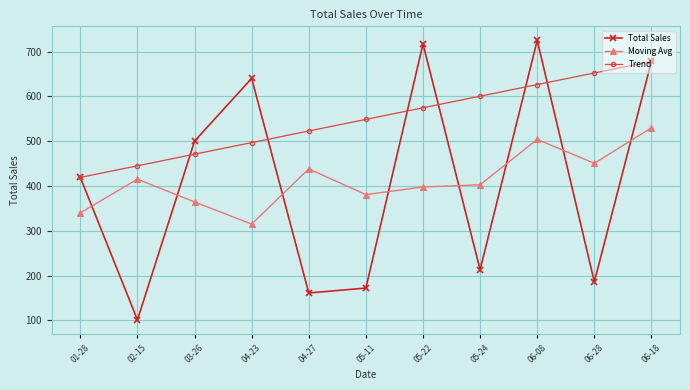

At which label does Total Sales reach its peak?

06-08